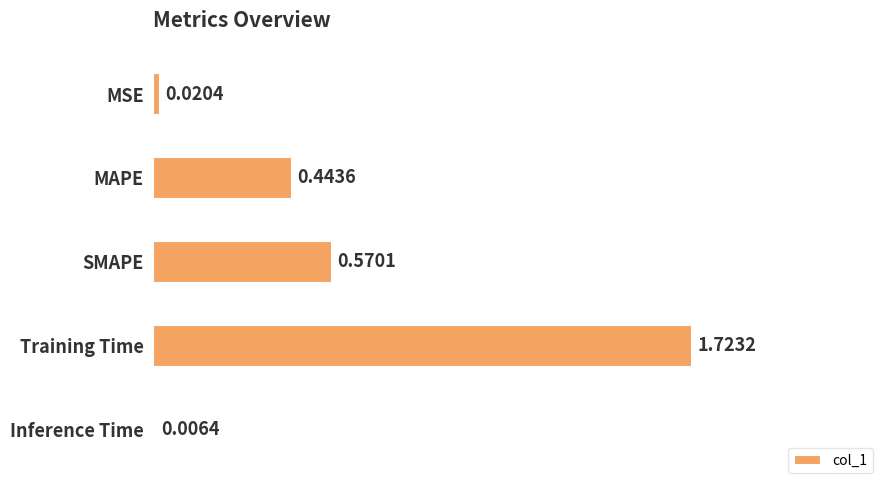

Are the bars horizontal?

Yes